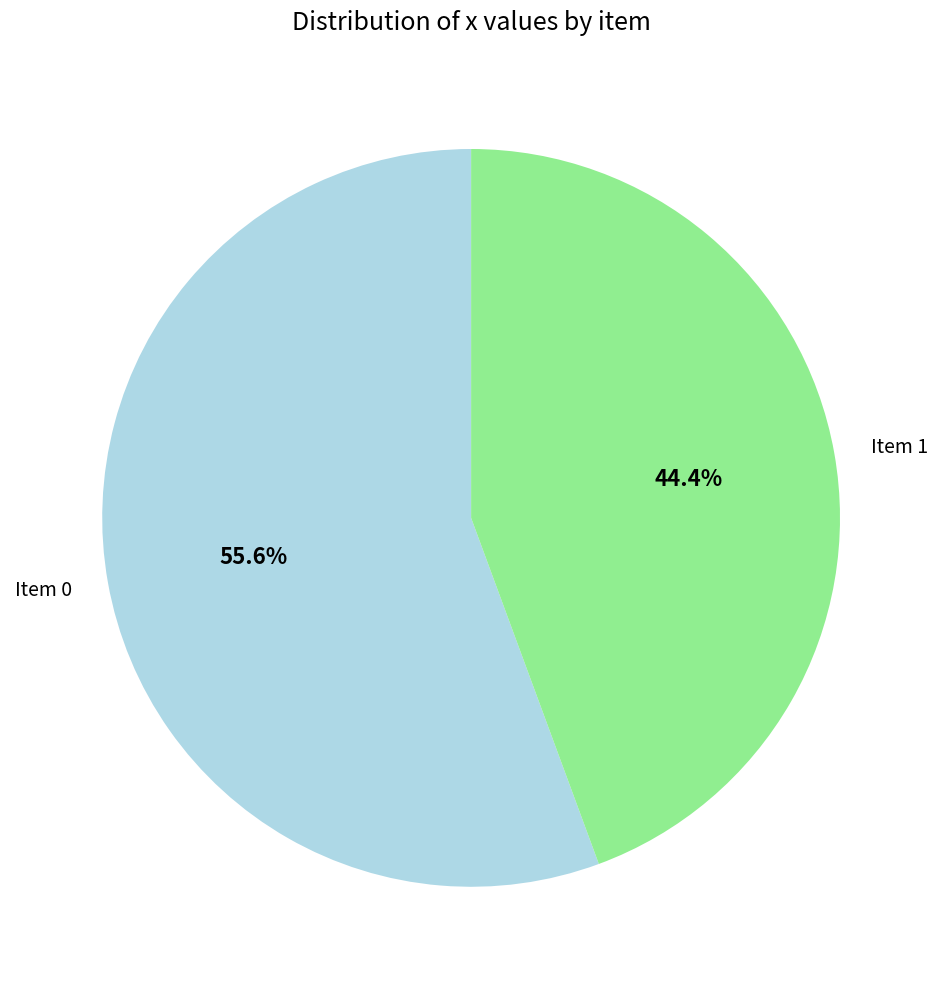

Approximately how many times larger is the value at Item 1 compared to Item 0?

0.8